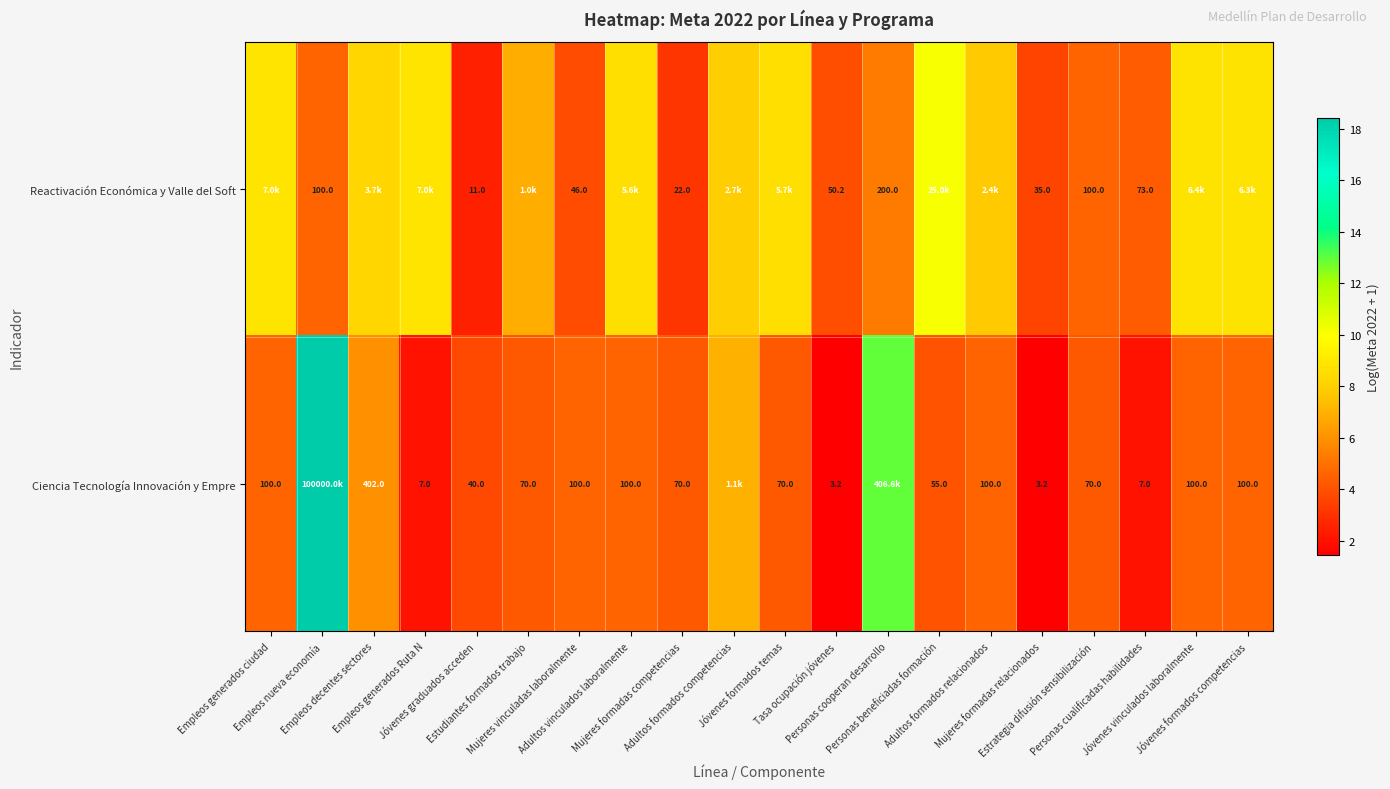

Is it true that Ciencia Tecnología Innovación y Empre equals 7.8 at Empleos generados ciudad?

False